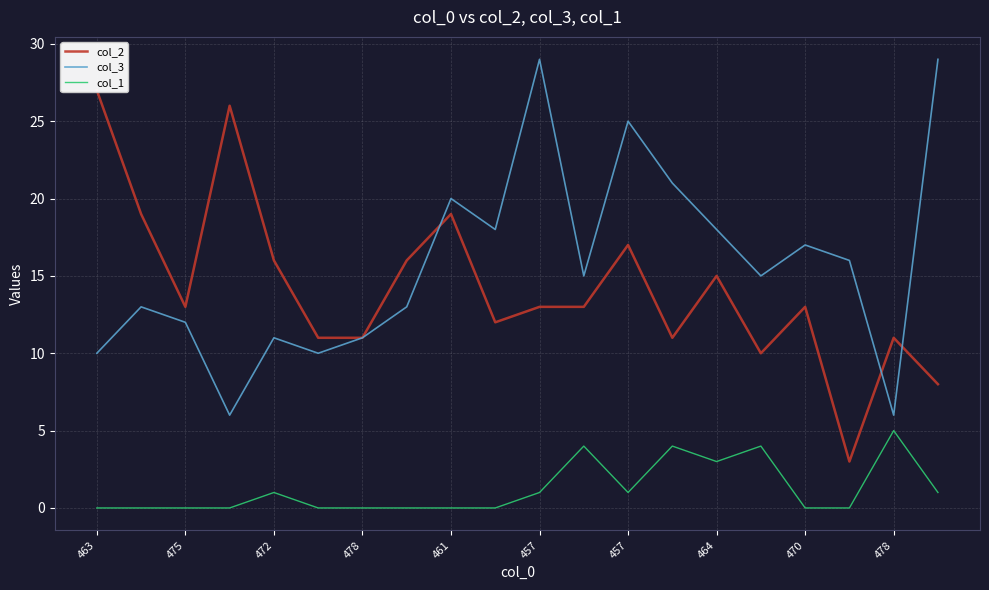

Which series has the widest spread of values?

col_2